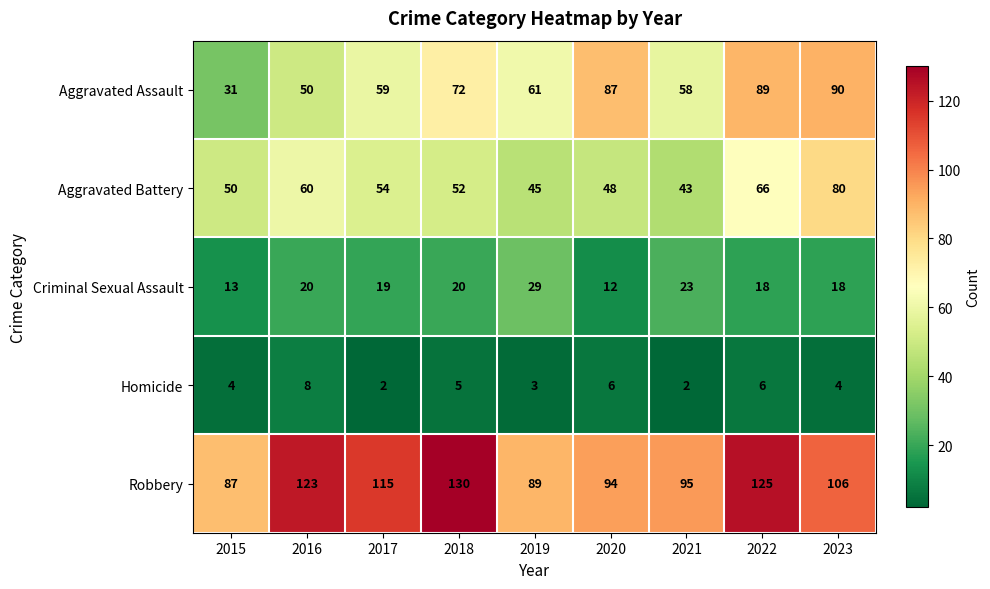

What is the total value across all series at 2016?

261